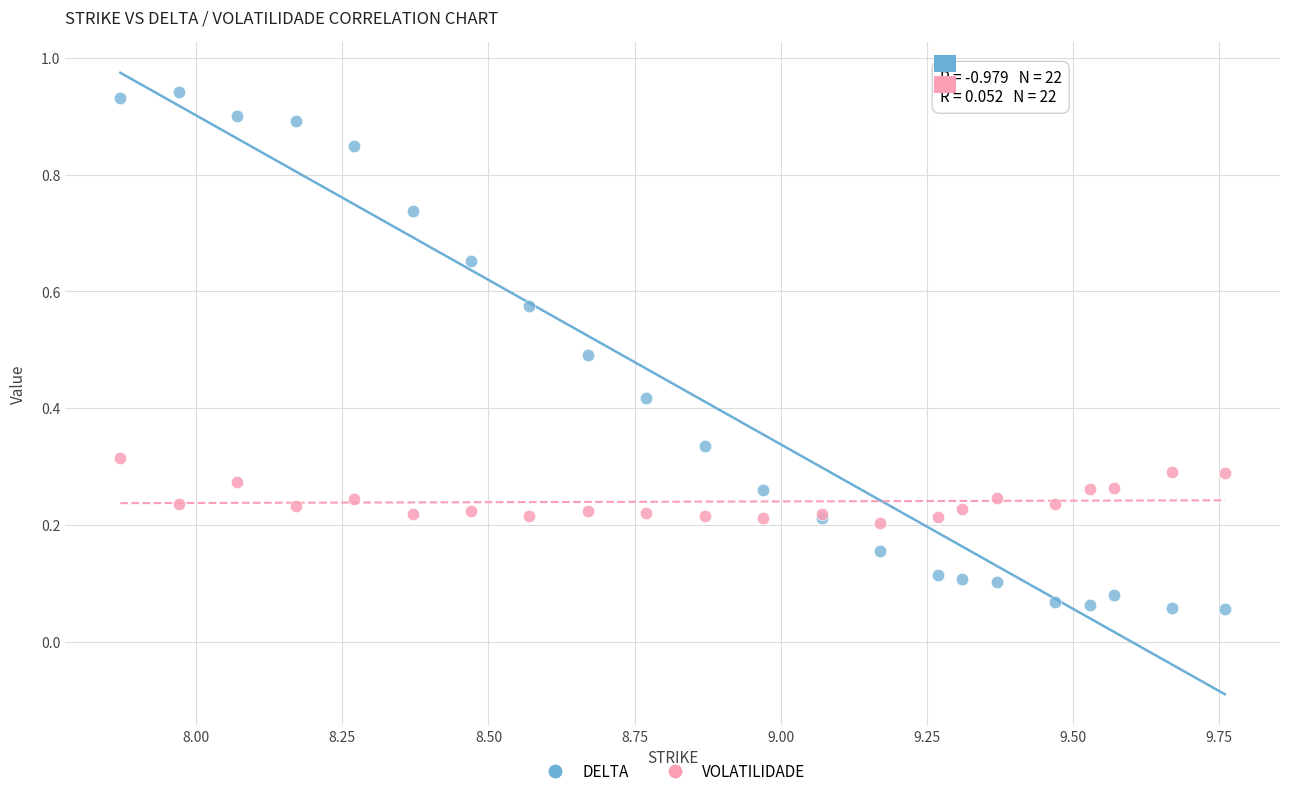

Which series has the largest Y range (max minus min)?

DELTA